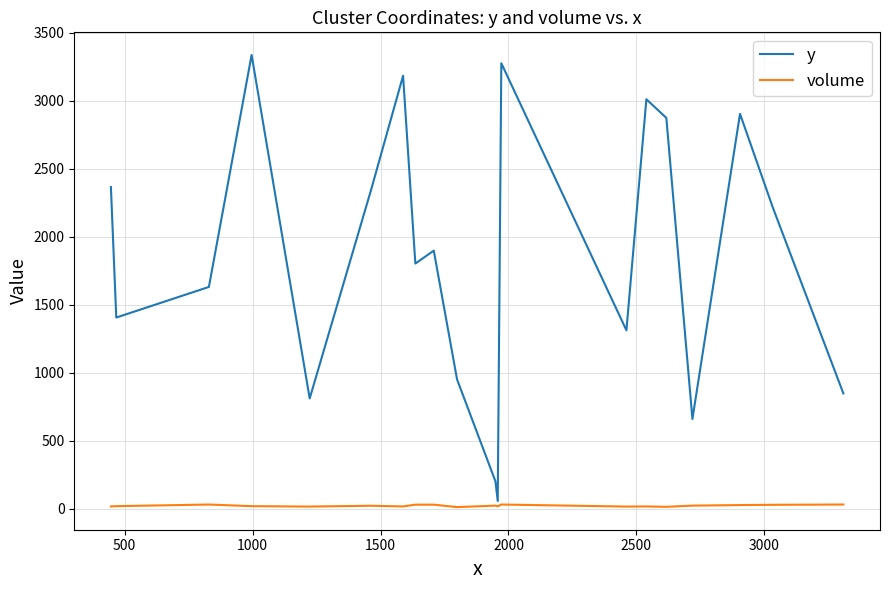

What is the greatest value displayed?

3336